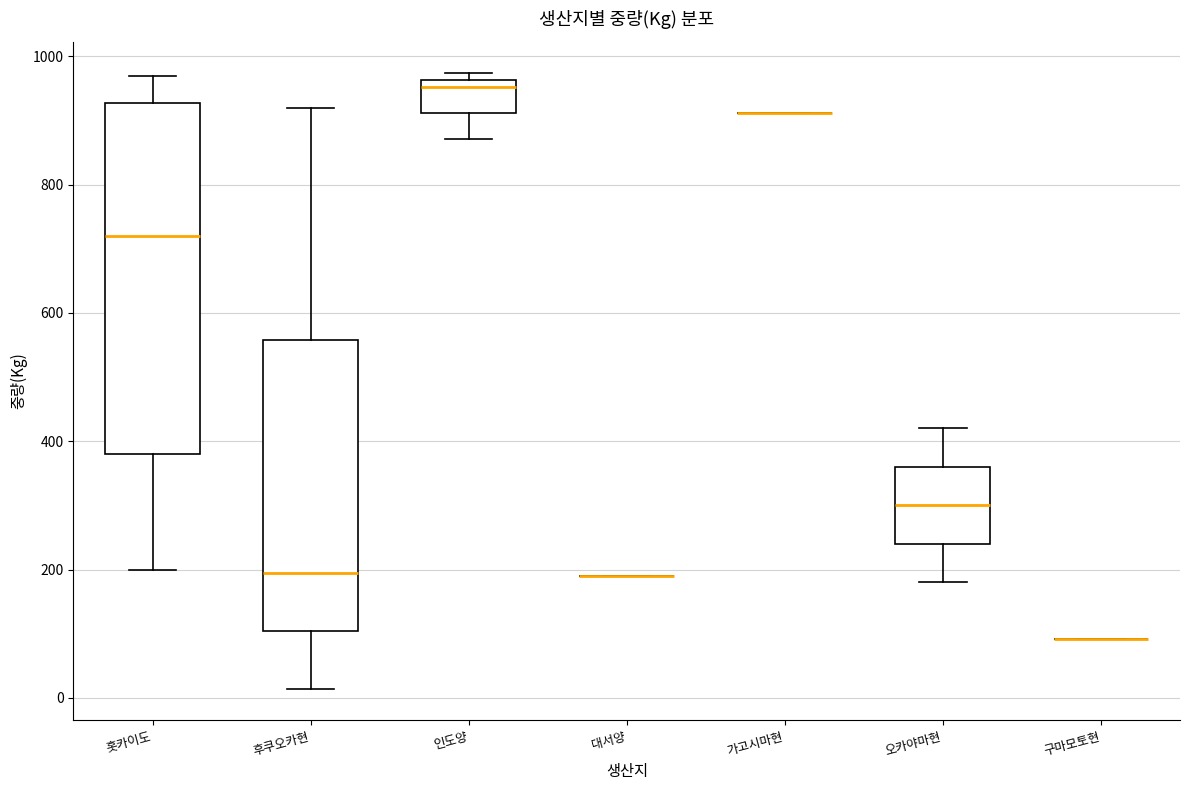

Reading left to right, transcribe this box plot: for each box, give where its median line is, the range the box spans, and where its two whiskers end, as read against the y-axis. The values are not printed on the chart, so give them approximately, as read against the axis.

홋카이도: median 720, box 380 to 920, whiskers 200 to 980
후쿠오카현: median 200, box 100 to 560, whiskers 20 to 920
인도양: median 960 (just below the box's upper edge), box 920 to 960, whiskers 880 to 980
대서양: box collapsed to a line at 200, whiskers 200 to 200
가고시마현: box collapsed to a line at 920, whiskers 920 to 920
오카야마현: median 300, box 240 to 360, whiskers 180 to 420
구마모토현: box collapsed to a line at 100, whiskers 100 to 100